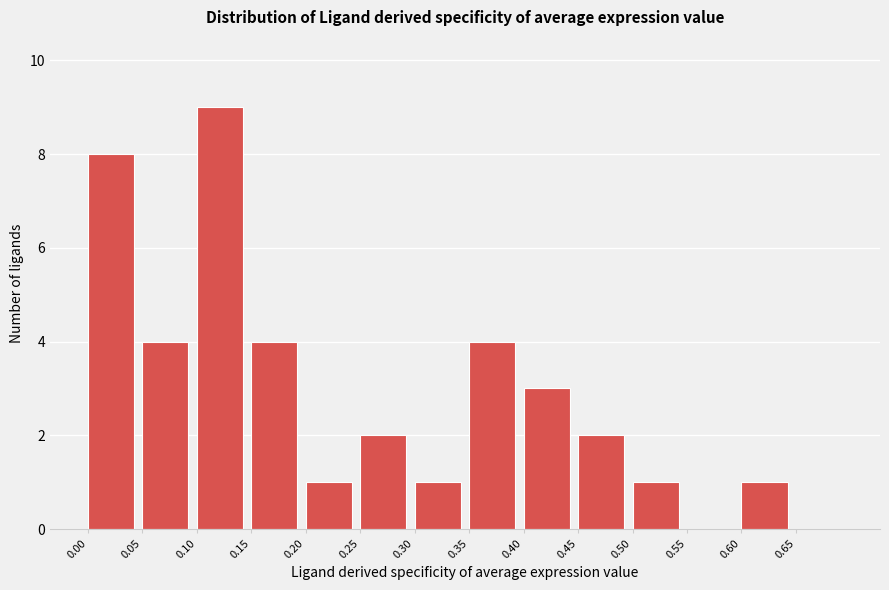

Reading left to right, list every bar in this chart as the range it spans on the x-axis followed by its height. The values are not printed on the chart, so give them approximately, as read against the axis.

0.00 to 0.05: 8
0.05 to 0.10: 4
0.10 to 0.15: 9
0.15 to 0.20: 4
0.20 to 0.25: 1
0.25 to 0.30: 2
0.30 to 0.35: 1
0.35 to 0.40: 4
0.40 to 0.45: 3
0.45 to 0.50: 2
0.50 to 0.55: 1
0.55 to 0.60: 0
0.60 to 0.65: 1
0.65 to 0.70: 0